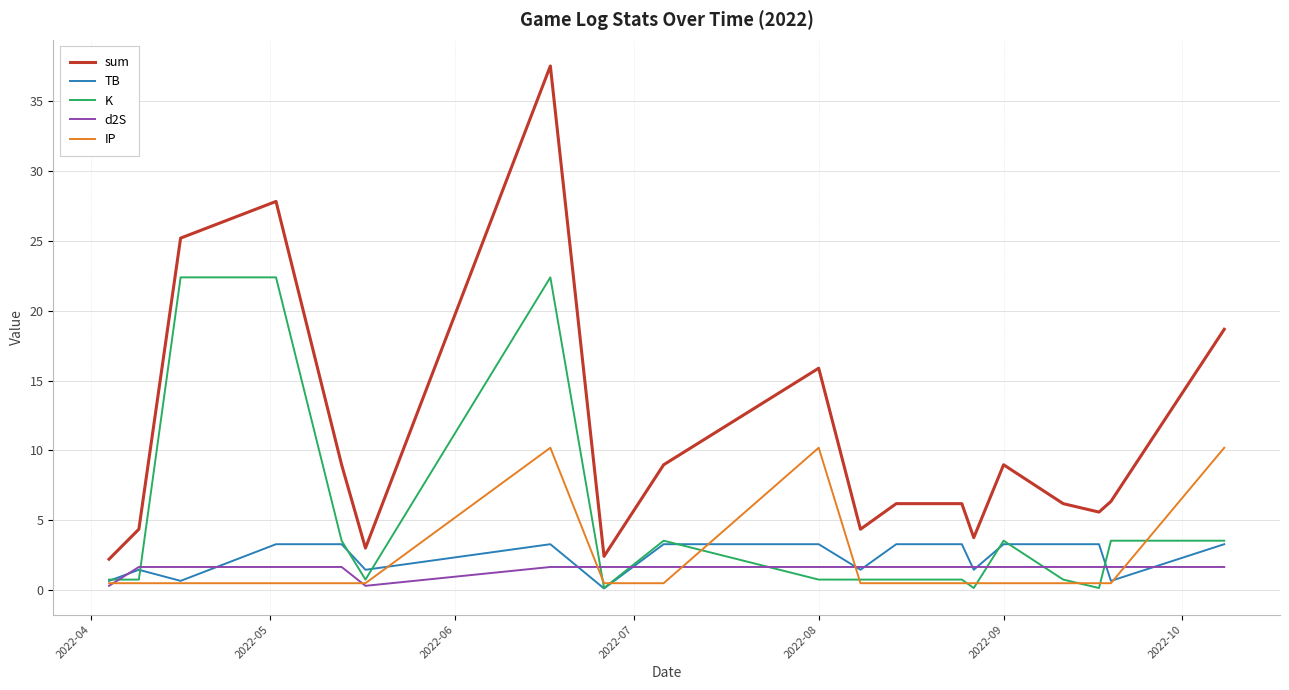

Which series has the largest total across all categories?

sum